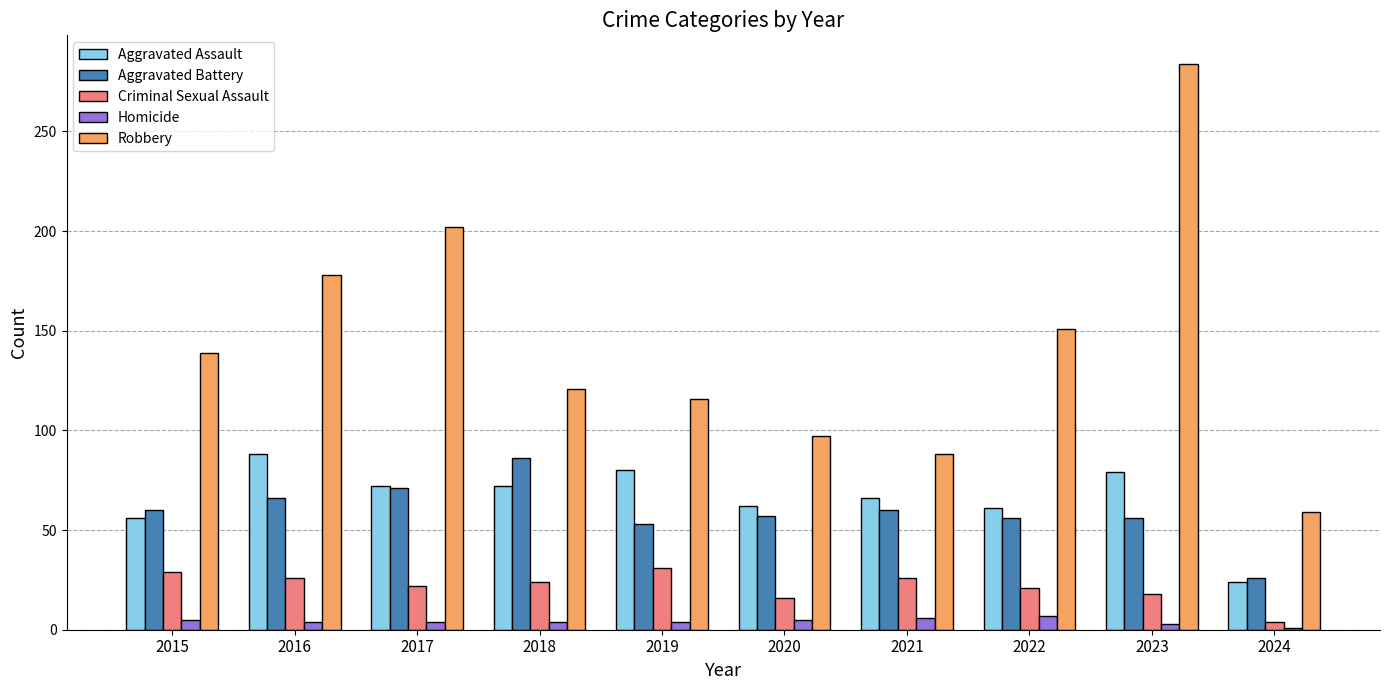

What is the sum of all Criminal Sexual Assault values?

217